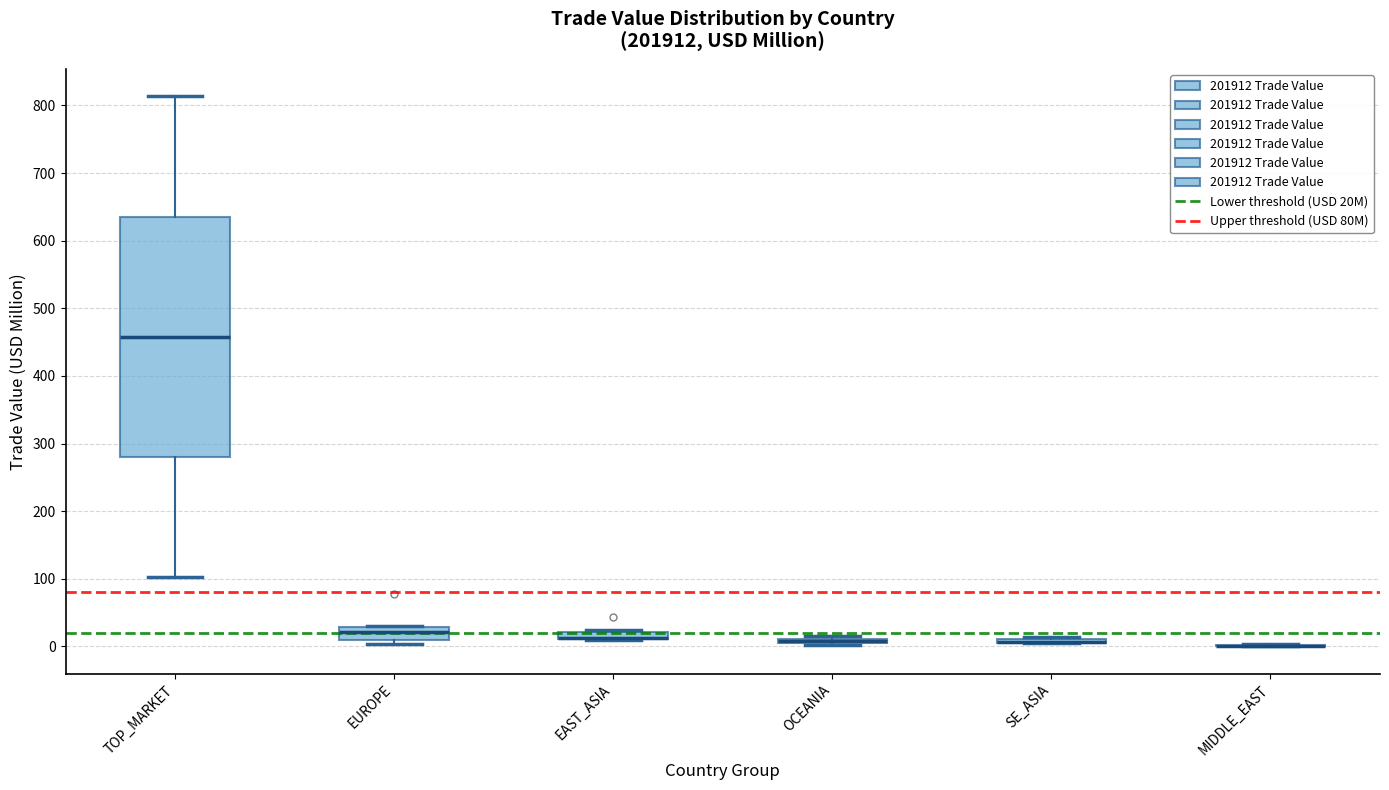

Which box is the tallest, from its lower edge to its upper edge?

TOP_MARKET